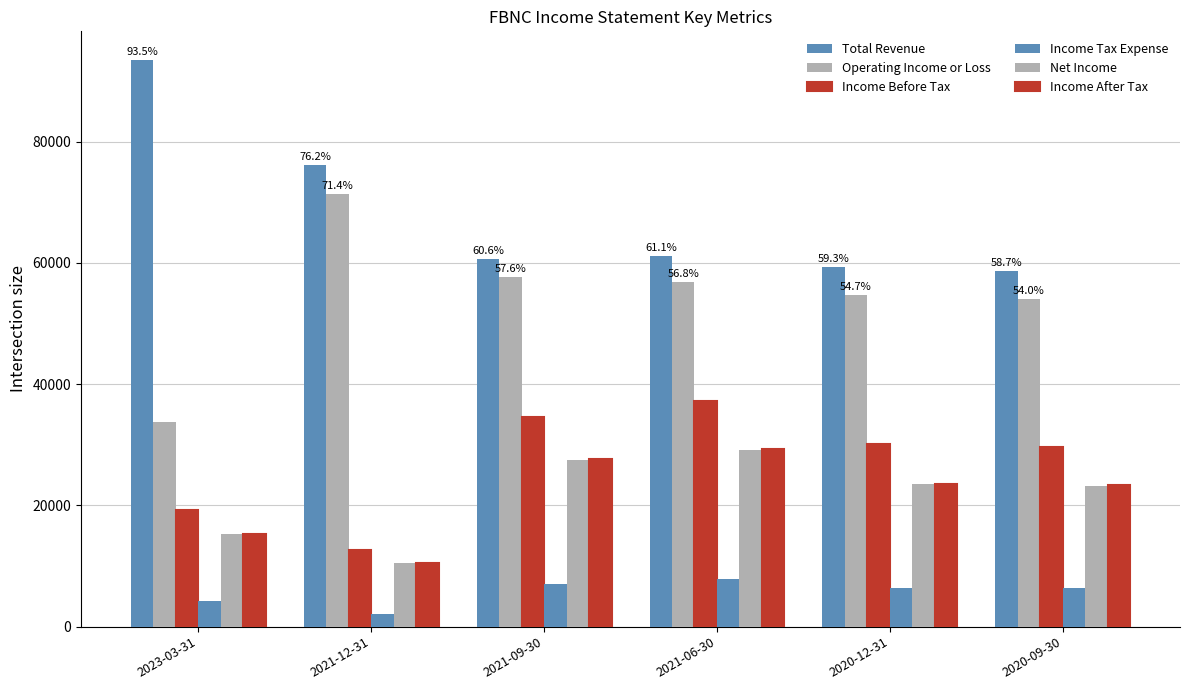

What is the difference between the Net Income values at 2021-09-30 and 2020-12-31?

4000